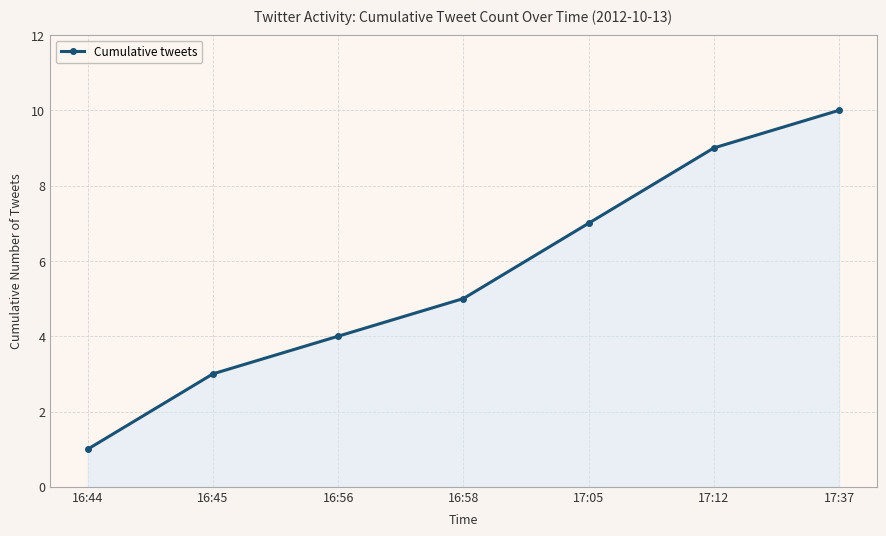

Reading right to left, transcribe all the data shown in this chart.

17:37=10	17:12=9	17:05=7	16:58=5	16:56=4	16:45=3	16:44=1